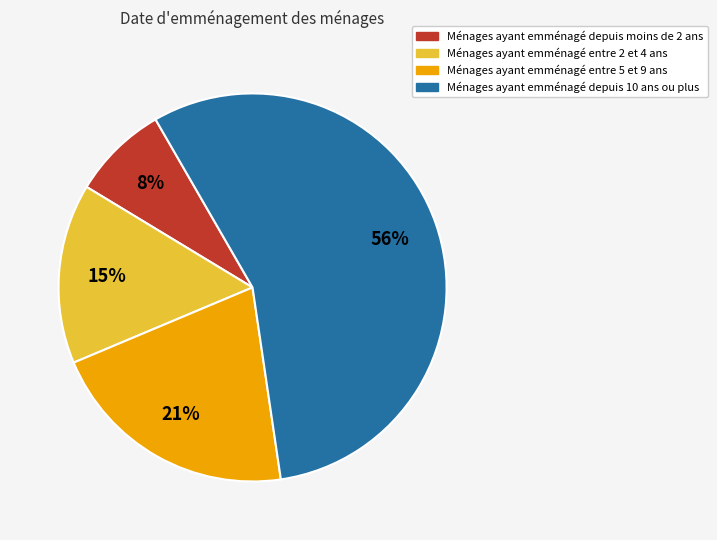

To the nearest percent, what is the average slice percentage?

25%